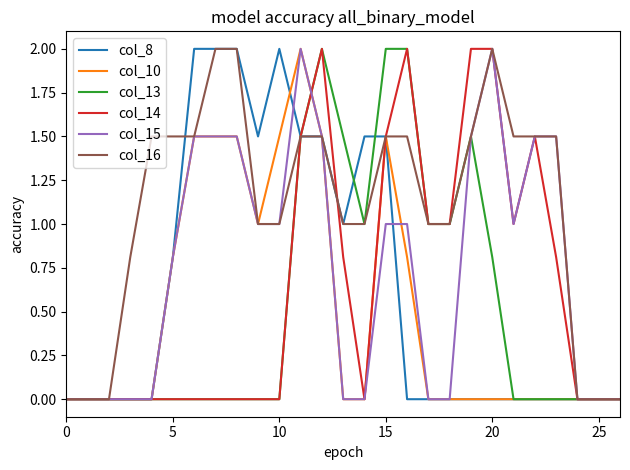

What is the difference between the maximum and minimum values in the col_16 series?

2.0